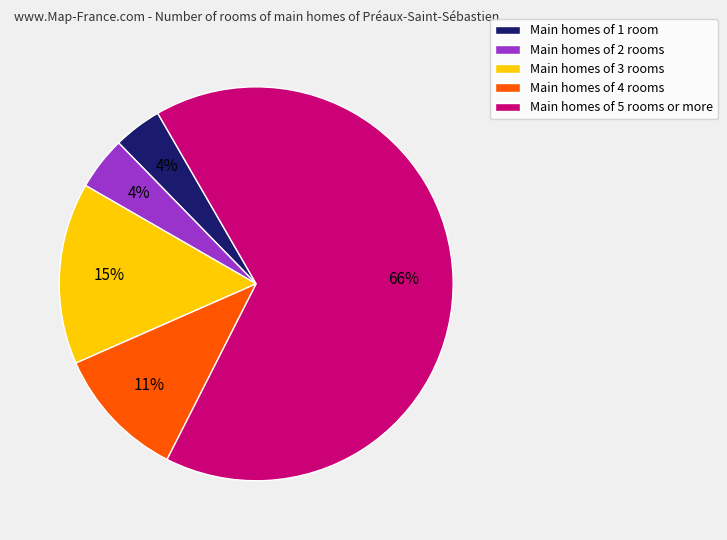

How many segments does this pie chart have?

5